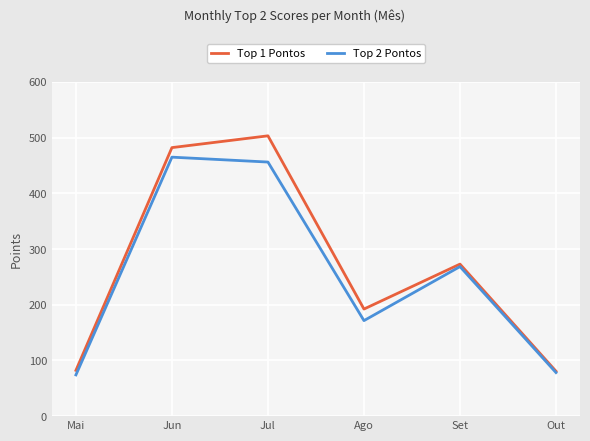

Is the value of Top 2 Pontos at Mai greater than the value of Top 1 Pontos at Jul?

No